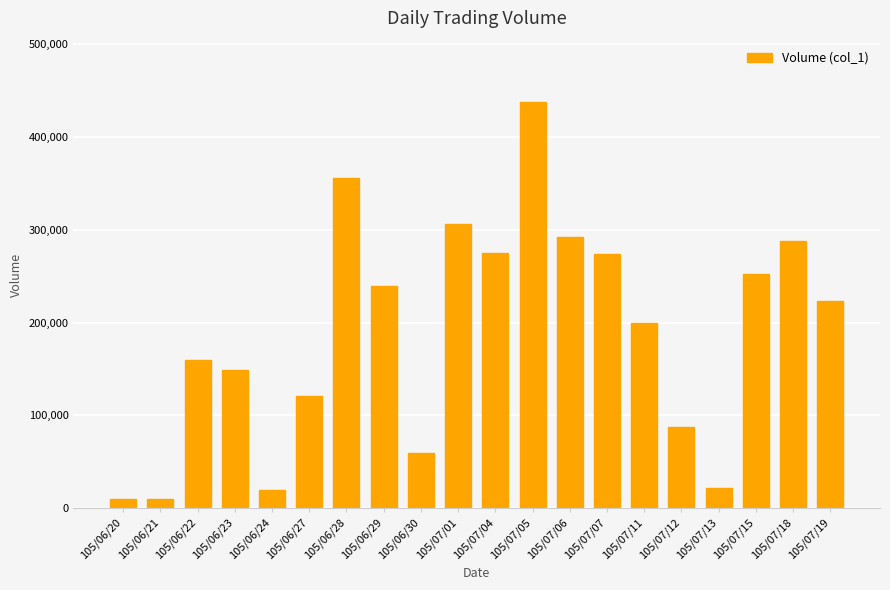

What is the difference between the values at 105/07/18 and 105/07/12?

201000